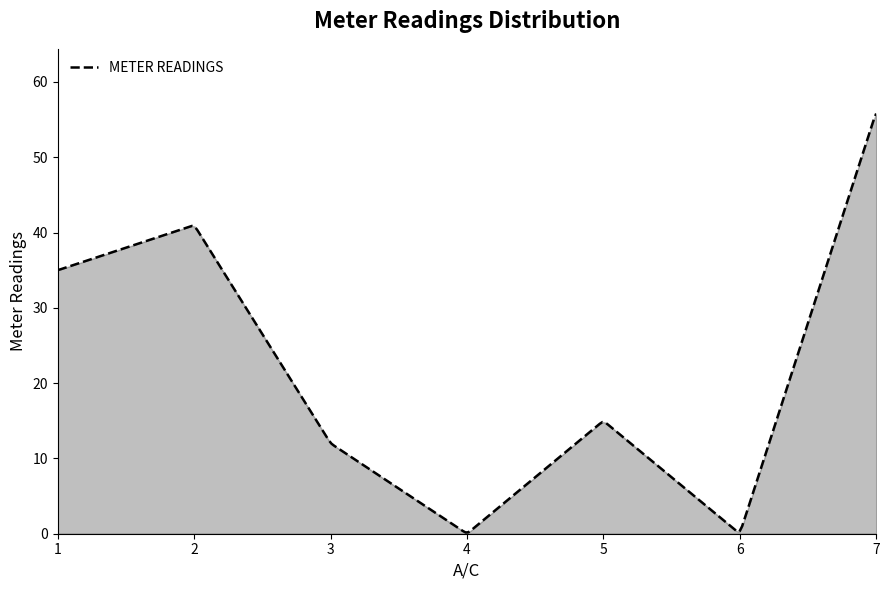

What is the difference between the maximum and minimum values?

55.6